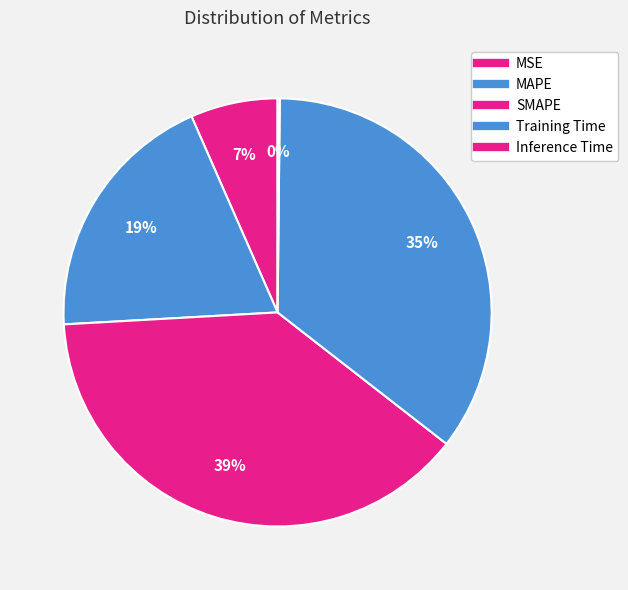

Count the number of slices in the pie.

5